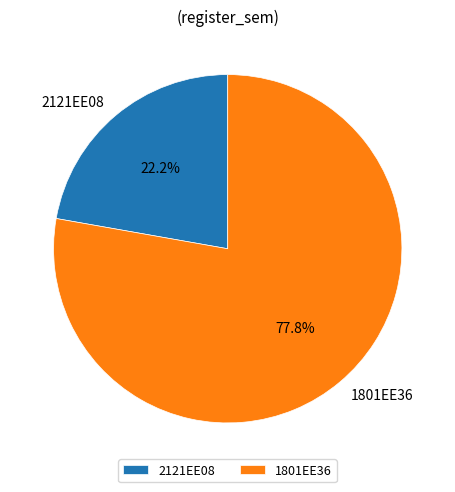

Does 1801EE36 represent more than half of the total?

Yes